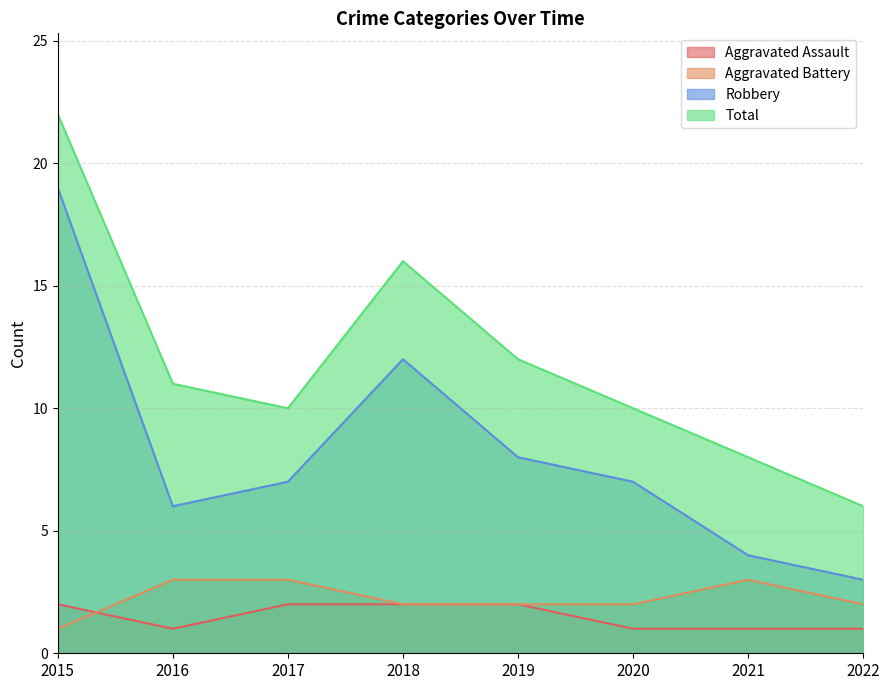

Rank the series by their maximum value, from lowest to highest.

Aggravated Assault, Aggravated Battery, Robbery, Total